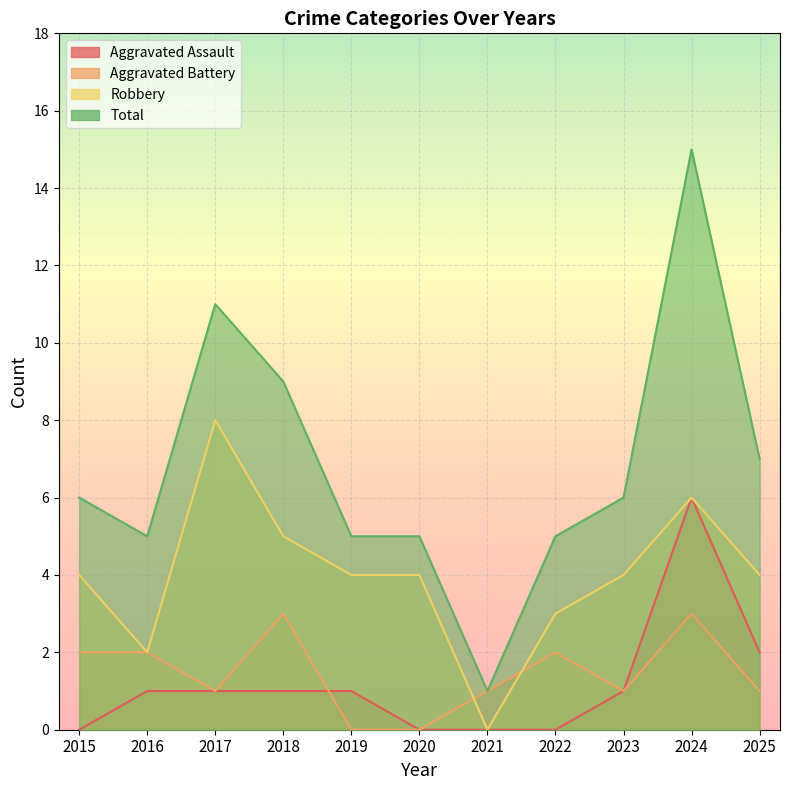

Is the value of Aggravated Battery at 2019 greater than the value of Total at 2021?

No